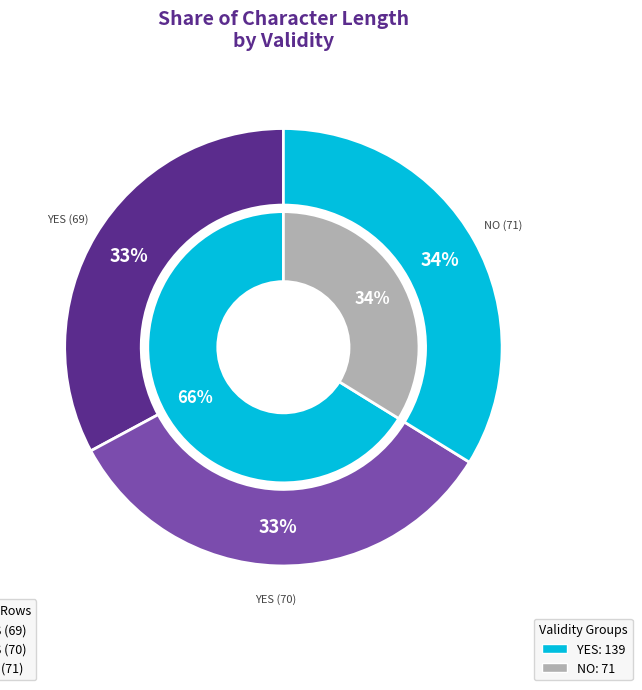

To the nearest percent, what is the combined percentage of YES (70) and NO (71)?

67%